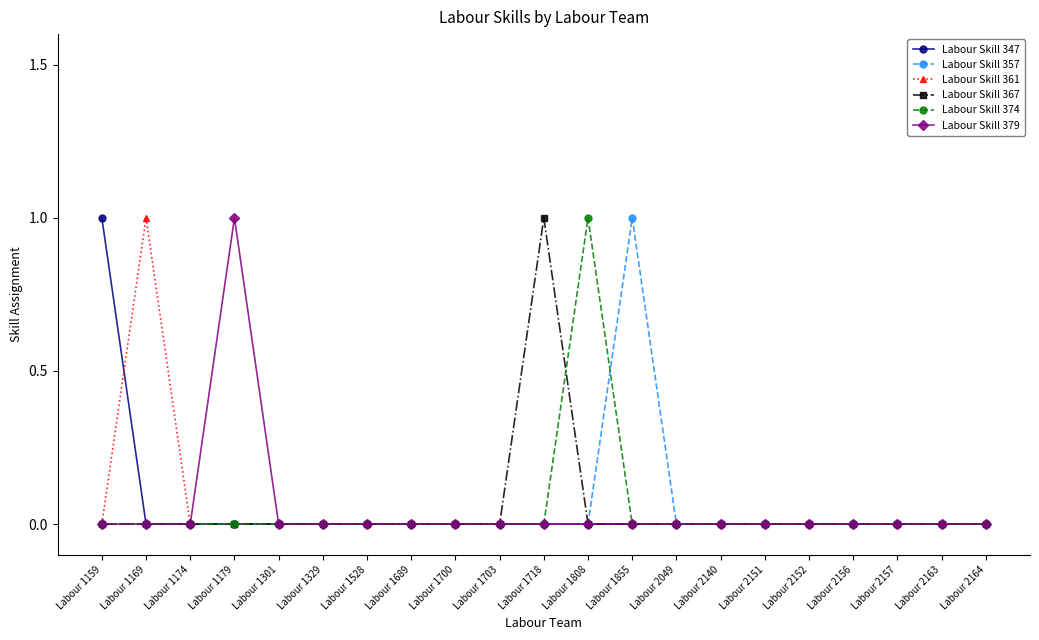

Is this an area chart (filled region under the line)?

No